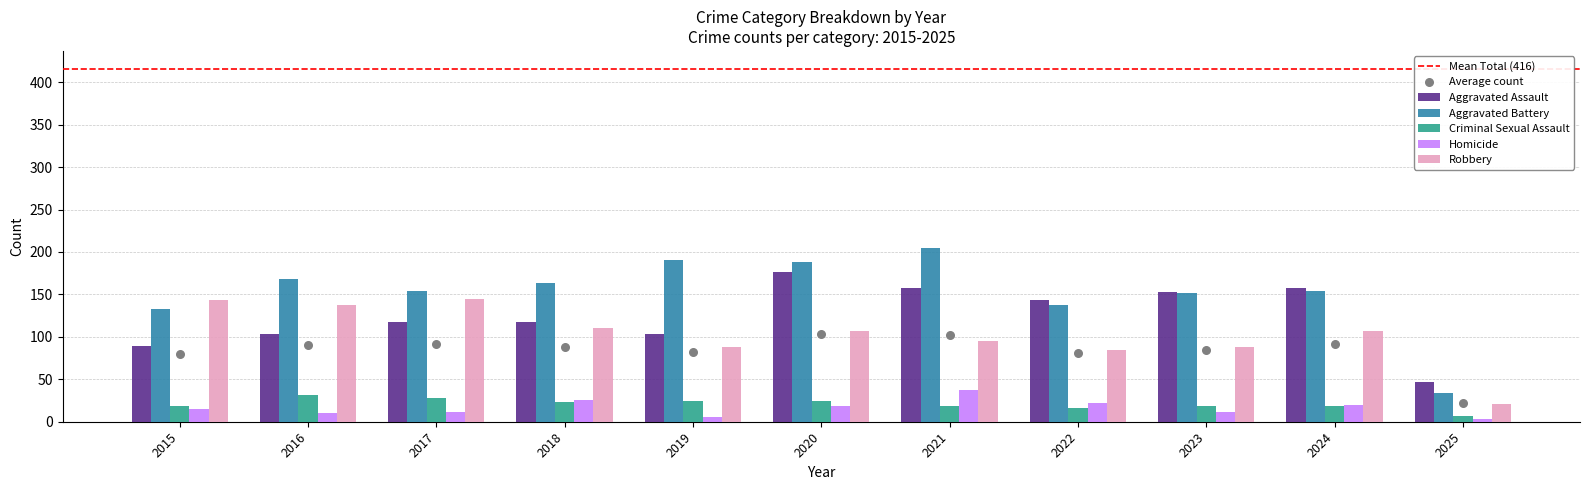

What are all the series names shown in the legend?

Aggravated Assault, Aggravated Battery, Criminal Sexual Assault, Homicide, Robbery